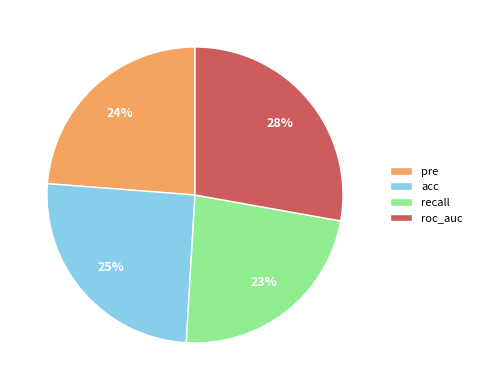

To the nearest percent, what is the difference between the largest and smallest slice percentages?

5%